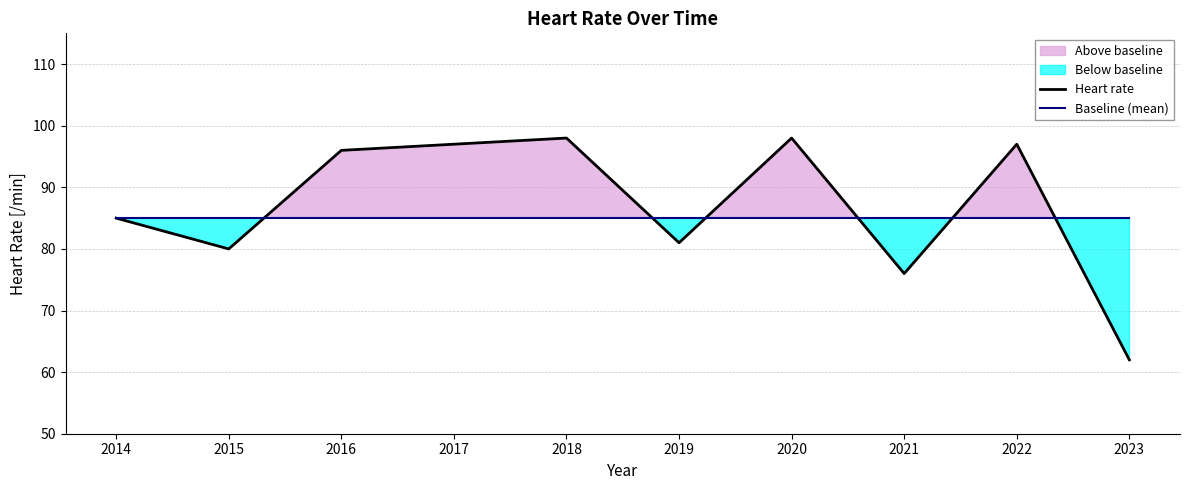

True or false: Heart rate and Baseline (mean) intersect in this chart.

True